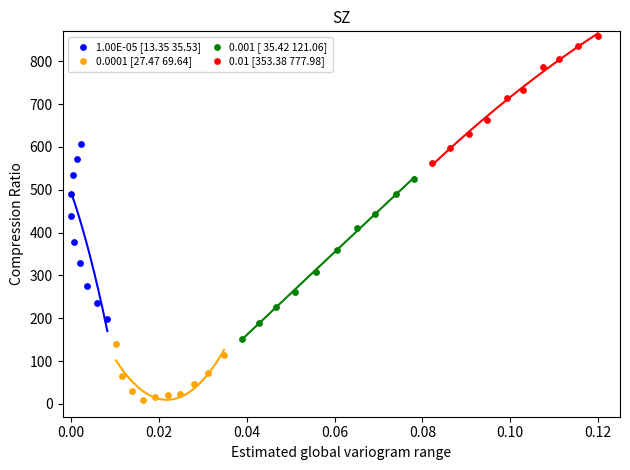

Which series contains the lowest Y value?

0.0001 [27.47 69.64]